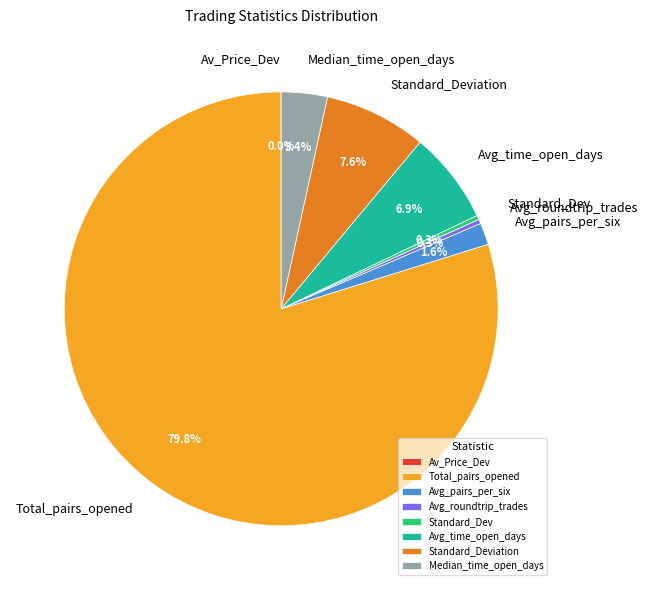

What percentage is the Standard_Deviation slice, to the nearest percent?

8%